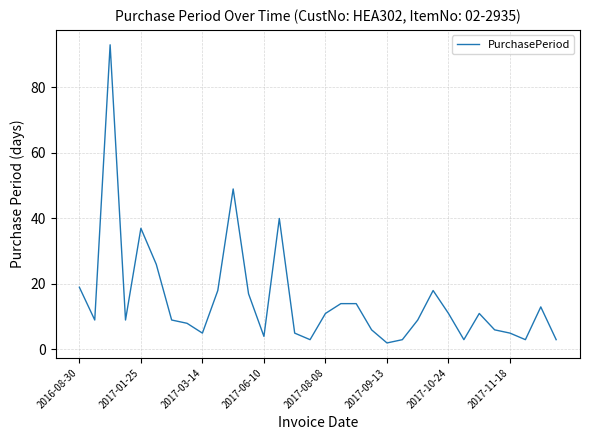

What is the difference between the maximum and minimum values?

91